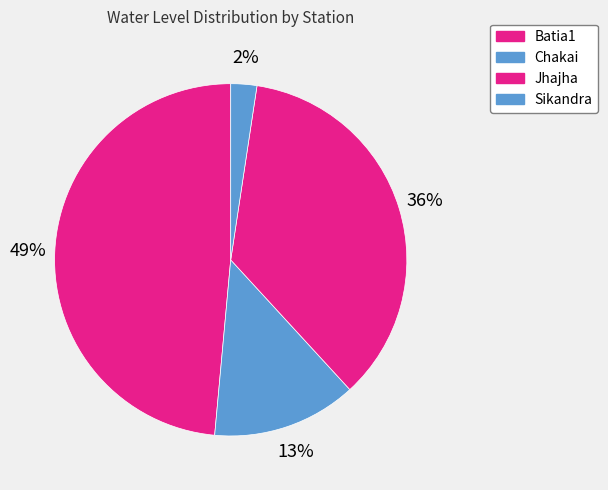

Is there a majority slice in this chart?

No